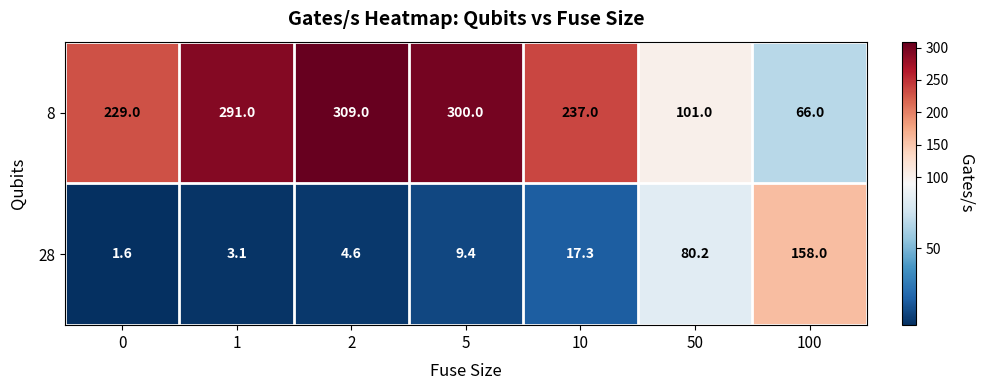

At which category does the chart reach its peak across all series?

2